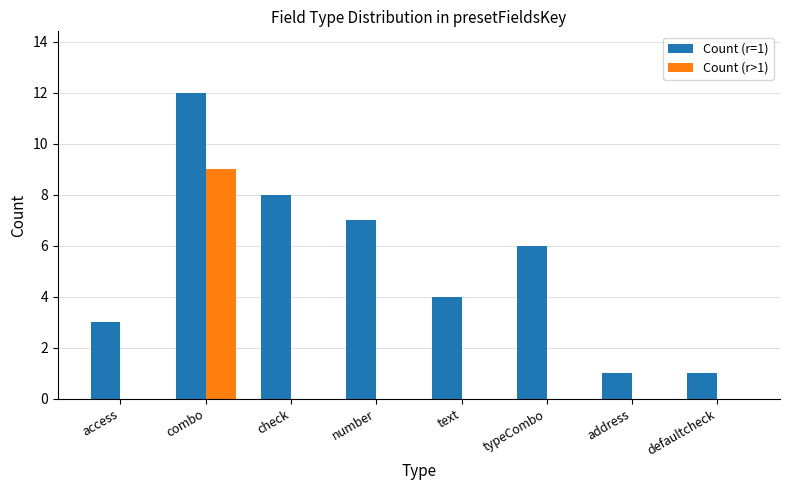

How many groups of bars are there?

8